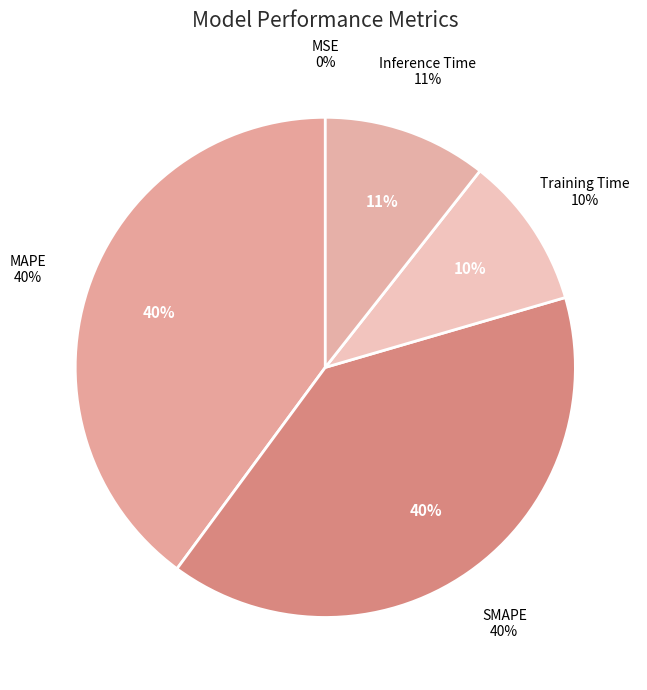

To the nearest percent, what is the difference between the largest and smallest slice percentages?

40%